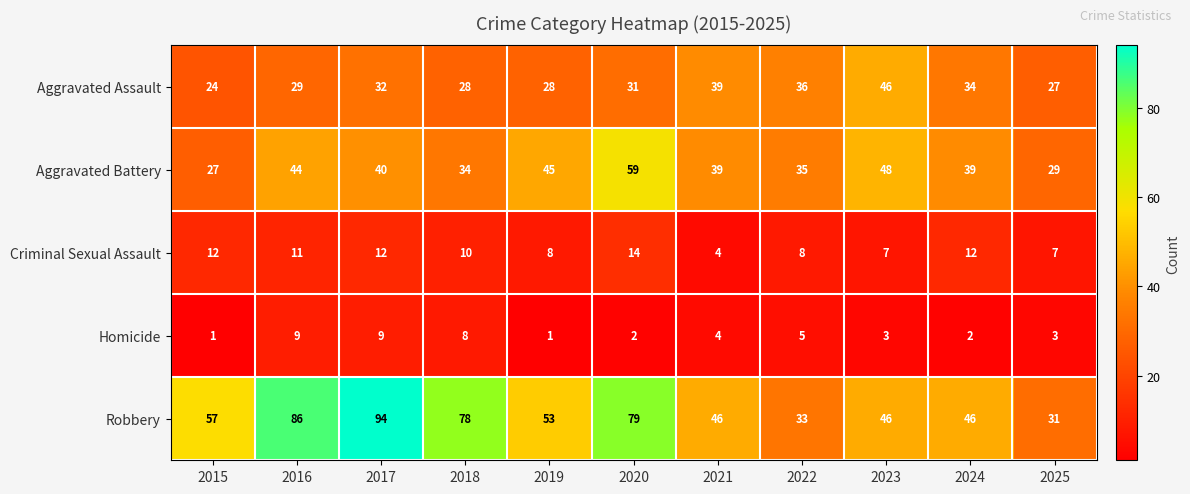

What is the difference between the second highest and second lowest values in the Aggravated Battery series?

19